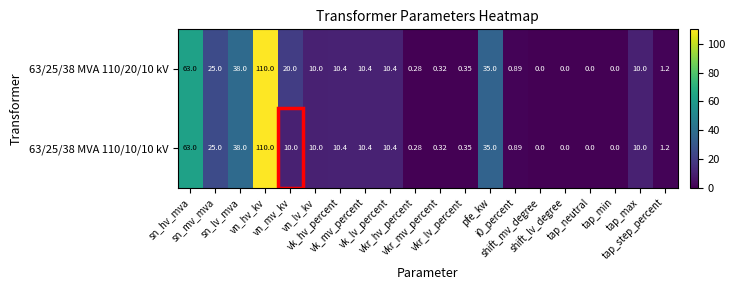

How many values in 63/25/38 MVA 110/20/10 kV are above zero?

16